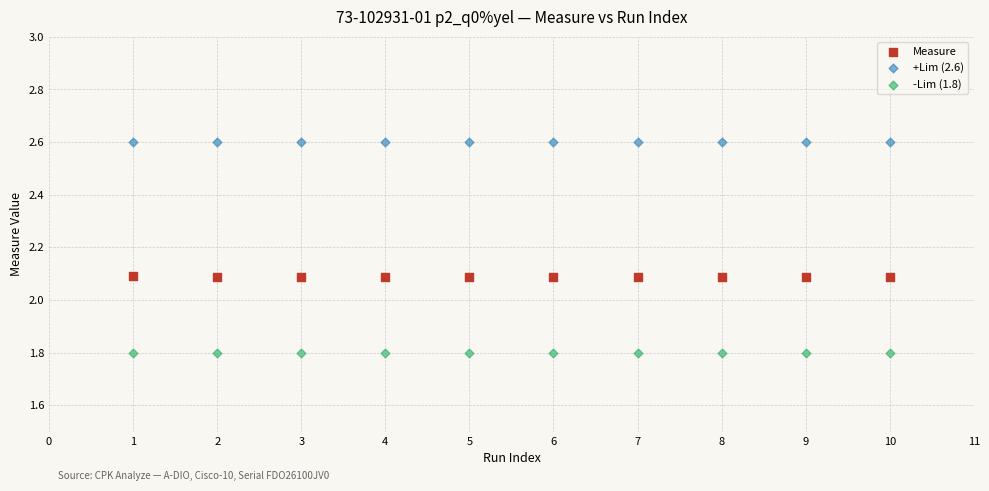

What are all the series names shown in the legend?

Measure, +Lim (2.6), -Lim (1.8)